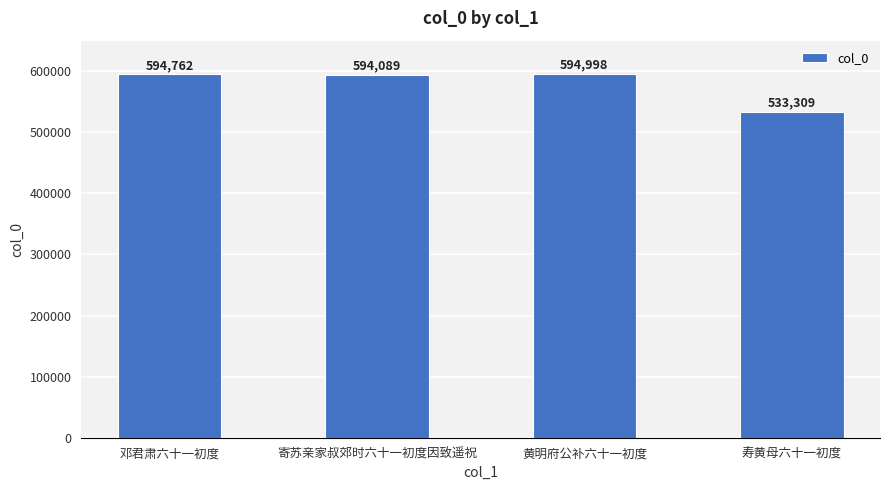

Between 邓君肃六十一初度 and 寿黄母六十一初度, which is larger?

邓君肃六十一初度